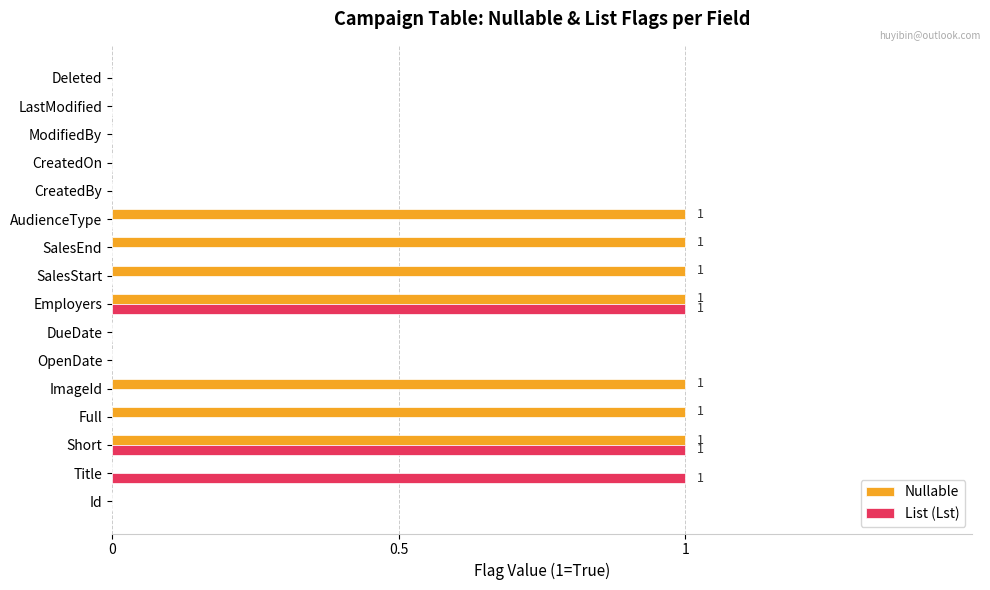

What are all the series names shown in the legend?

Nullable, List (Lst)